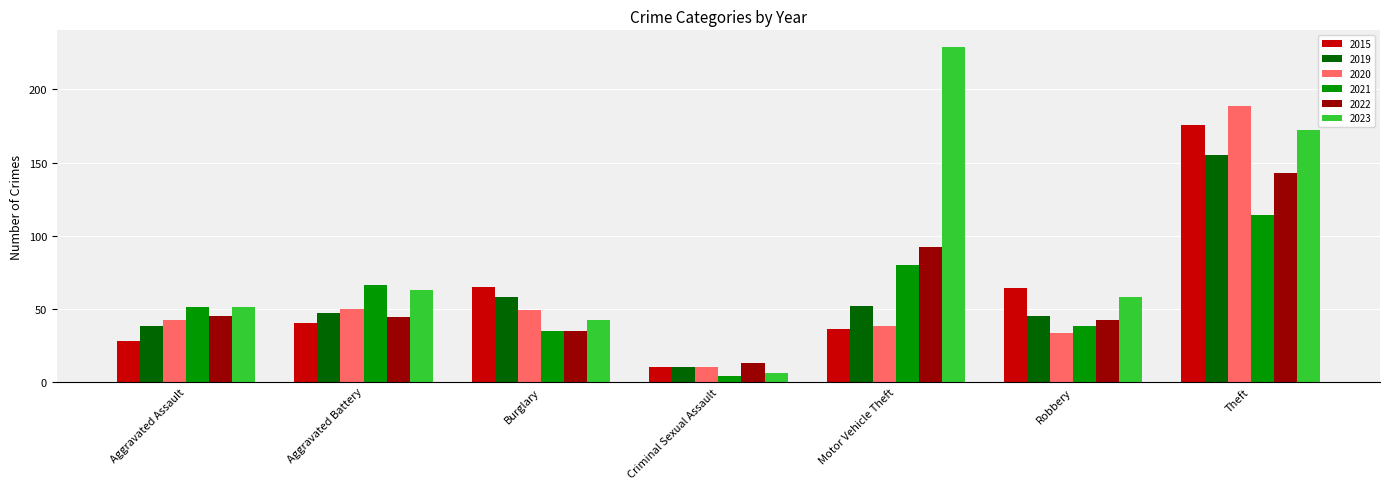

Count the number of data series in this chart.

6